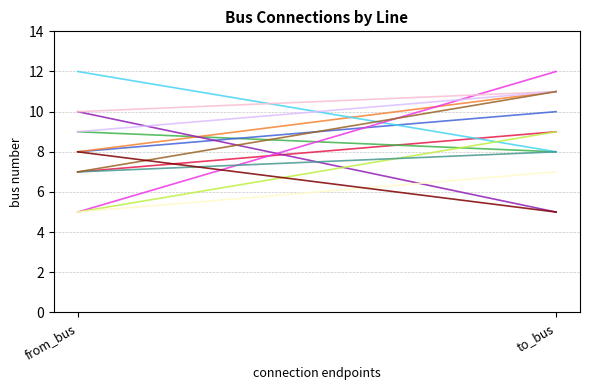

What is the sum of the from_bus values at 11 and 8?

17